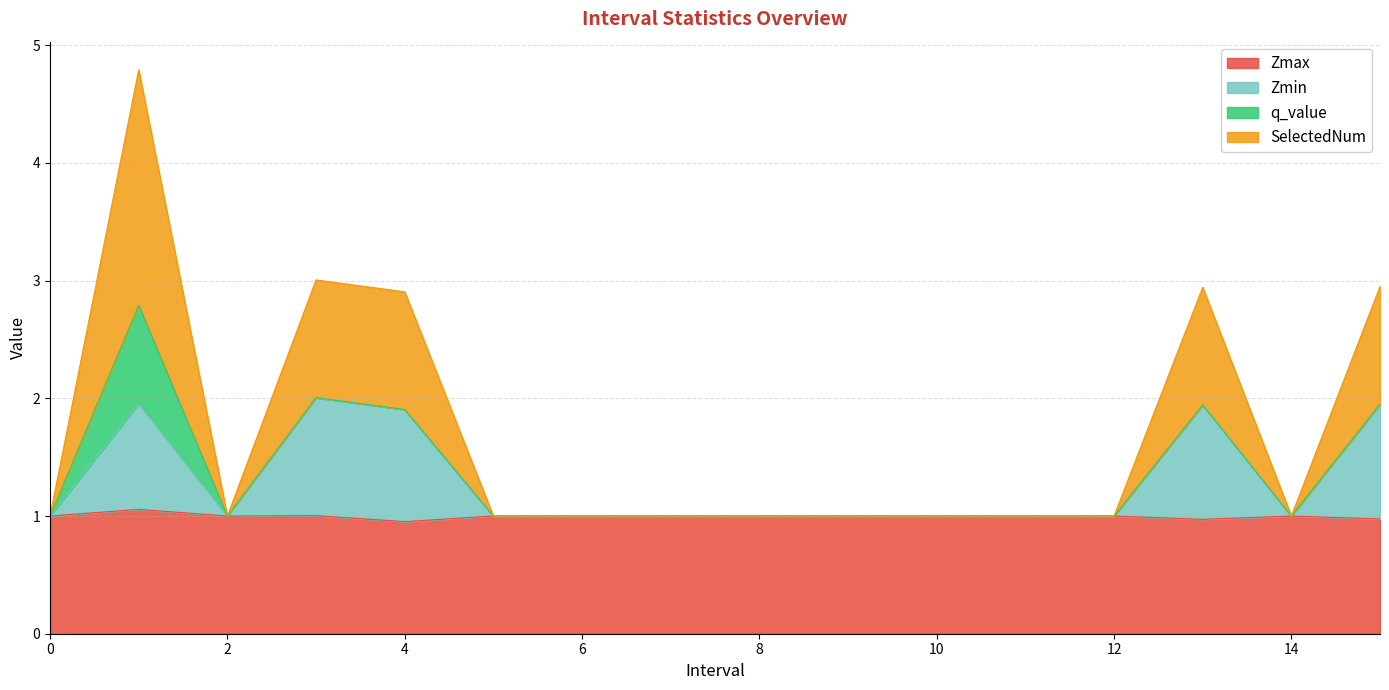

What is the highest value of the Zmax series?

1.1